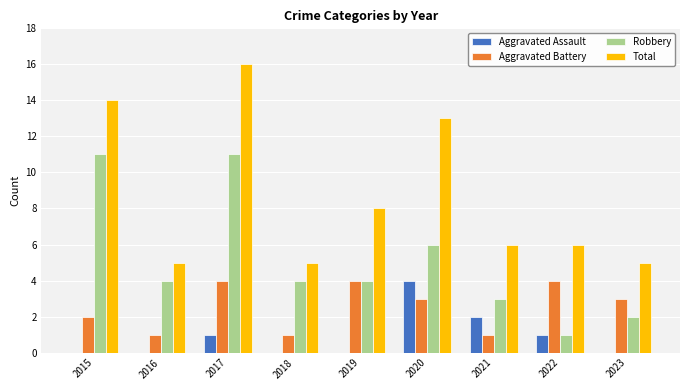

What is the maximum value shown in the chart?

16